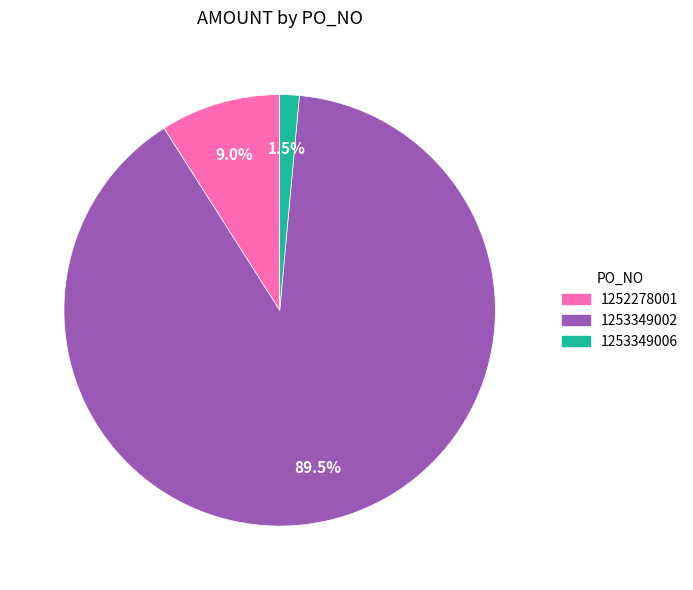

What is the largest slice in the pie chart?

1253349002